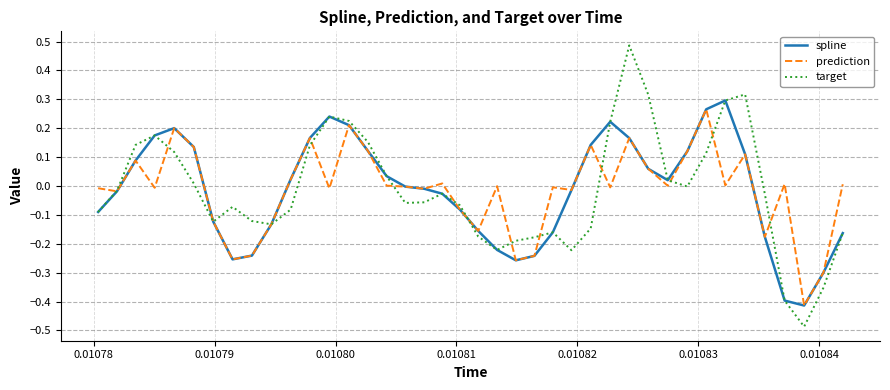

Which series has the widest spread of values?

target